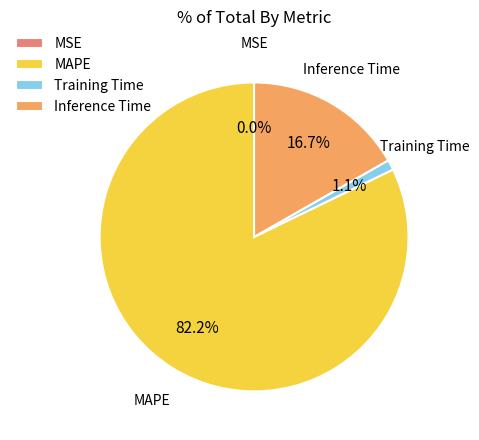

Between MAPE and Training Time, which is larger?

MAPE